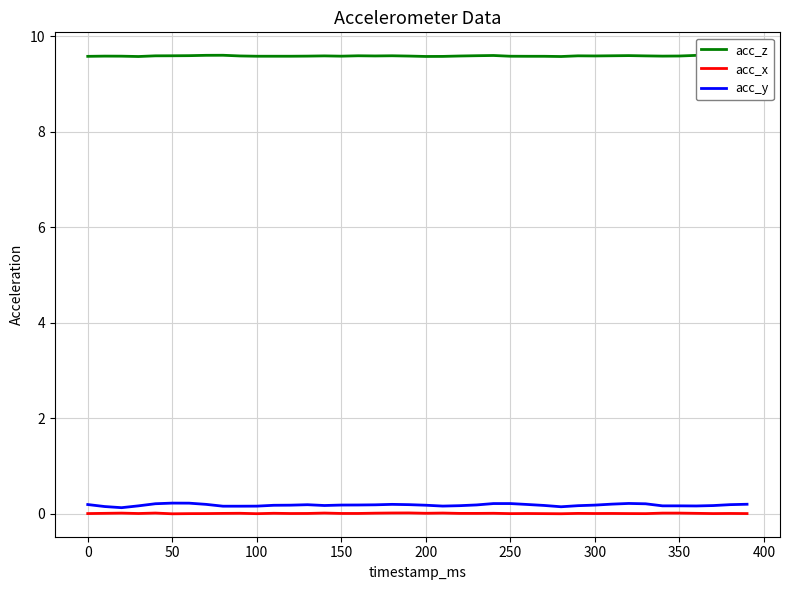

What are all the series names shown in the legend?

acc_z, acc_x, acc_y